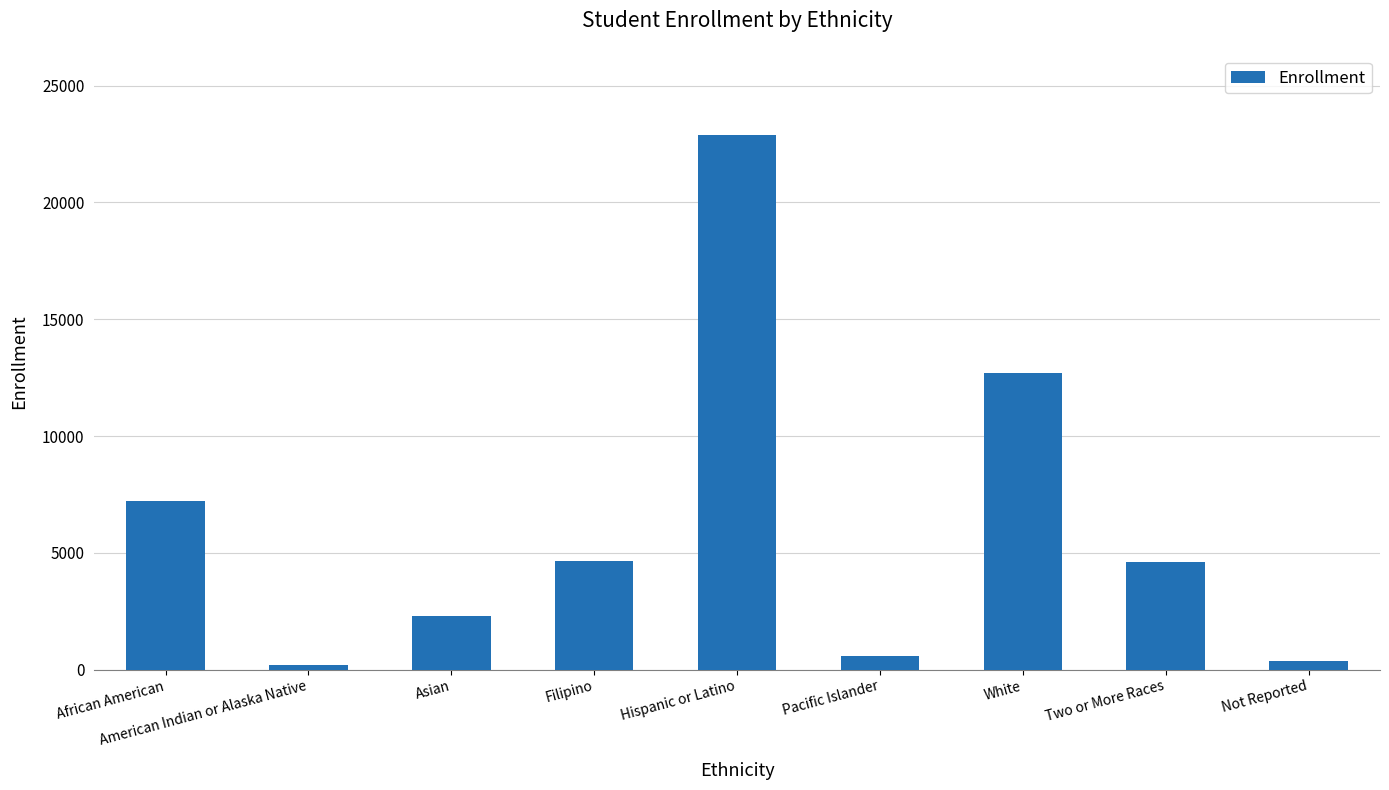

What is the change in value from Pacific Islander to Two or More Races?

+4018